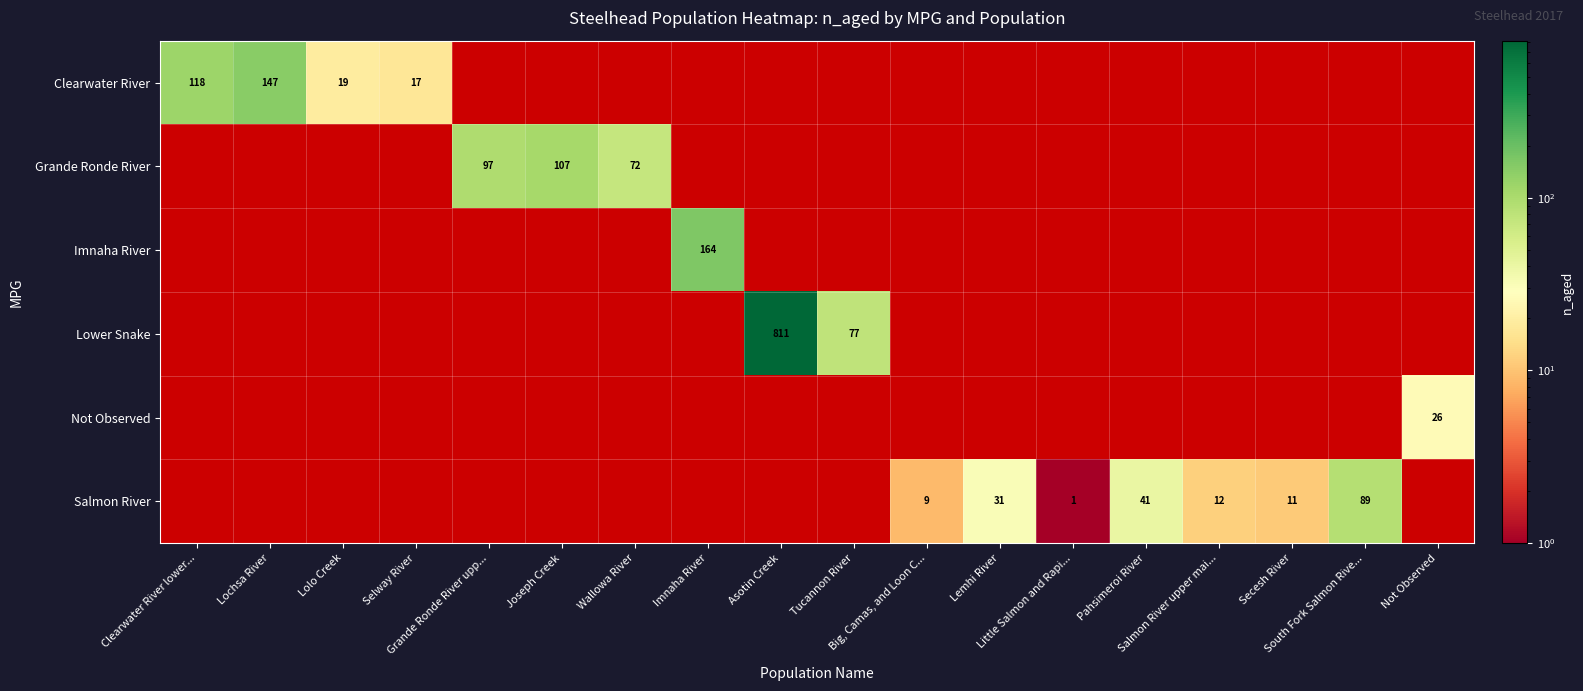

Is it true that Grande Ronde River equals 42 at Joseph Creek?

False